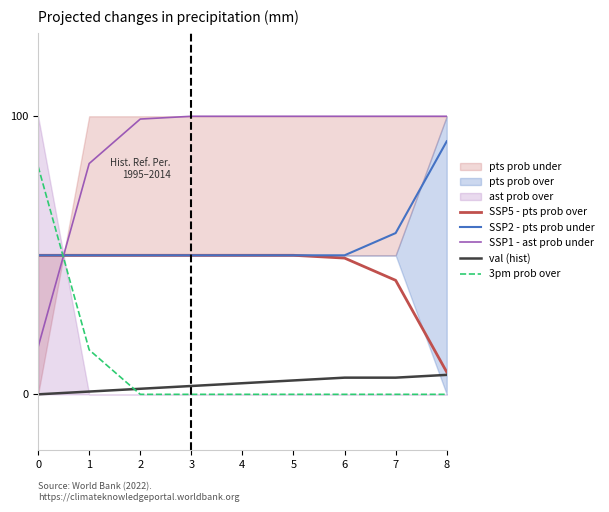

Which series has the largest range (max minus min)?

SSP1 - ast prob under